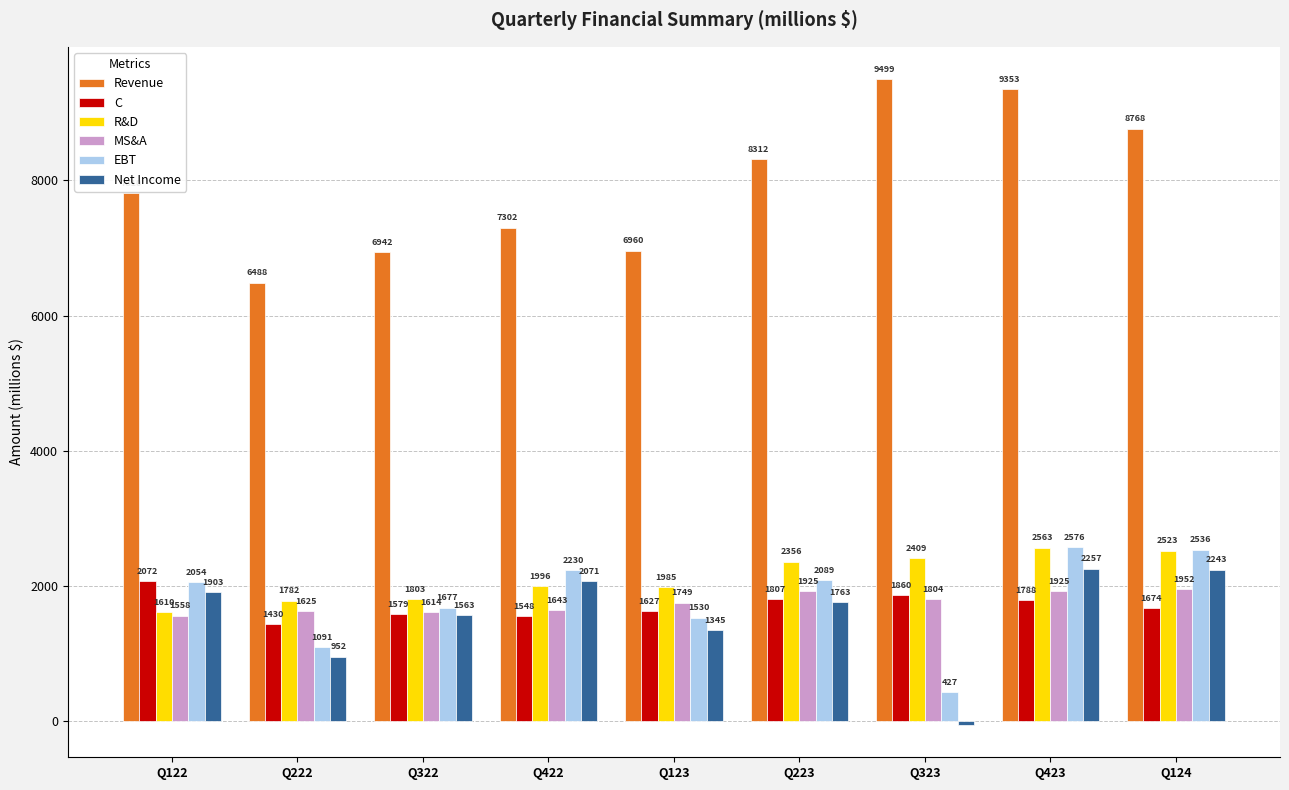

What is the spread (max minus min) of values at Q124?

7094.5